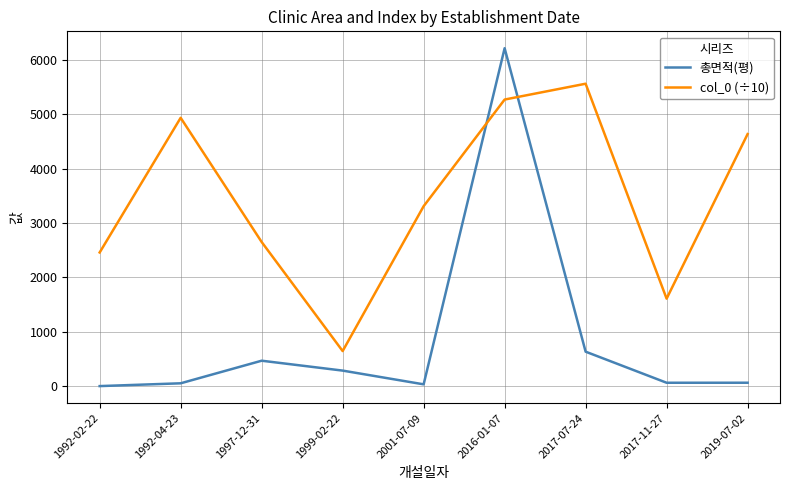

How many positive values does the 총면적(평) series have?

8